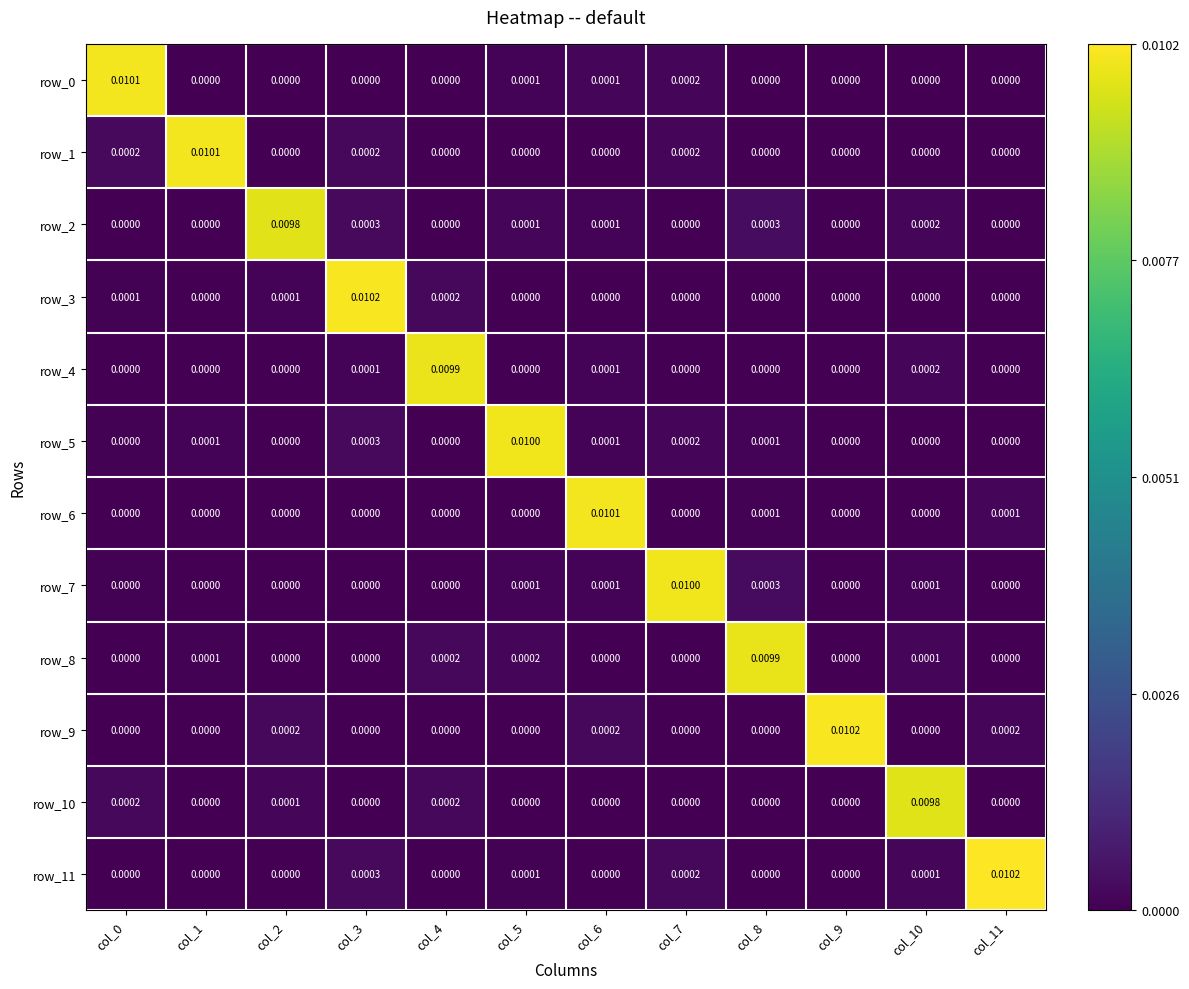

Is the value of row_1 at col_11 greater than the value of row_2 at col_2?

No